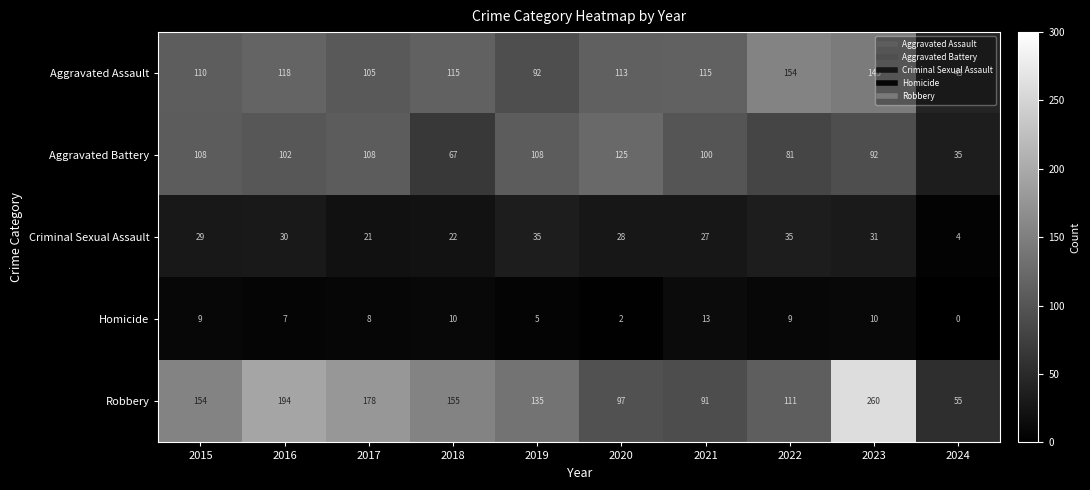

Count the number of categories in the chart.

10